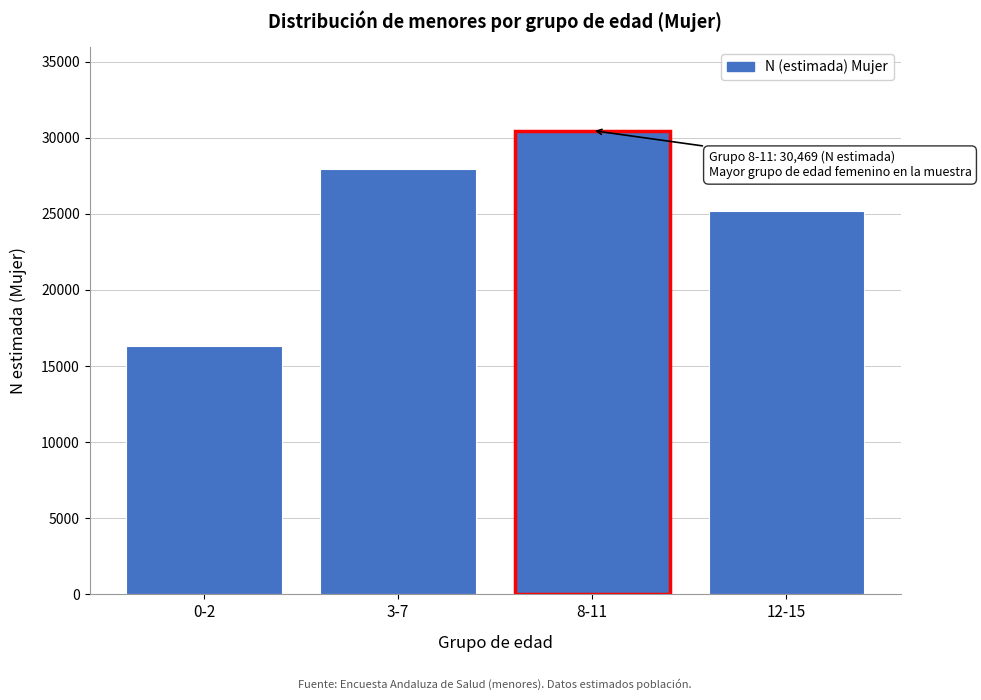

Reading left to right, what are all the values shown in this chart?

16331	27950	30469	25173